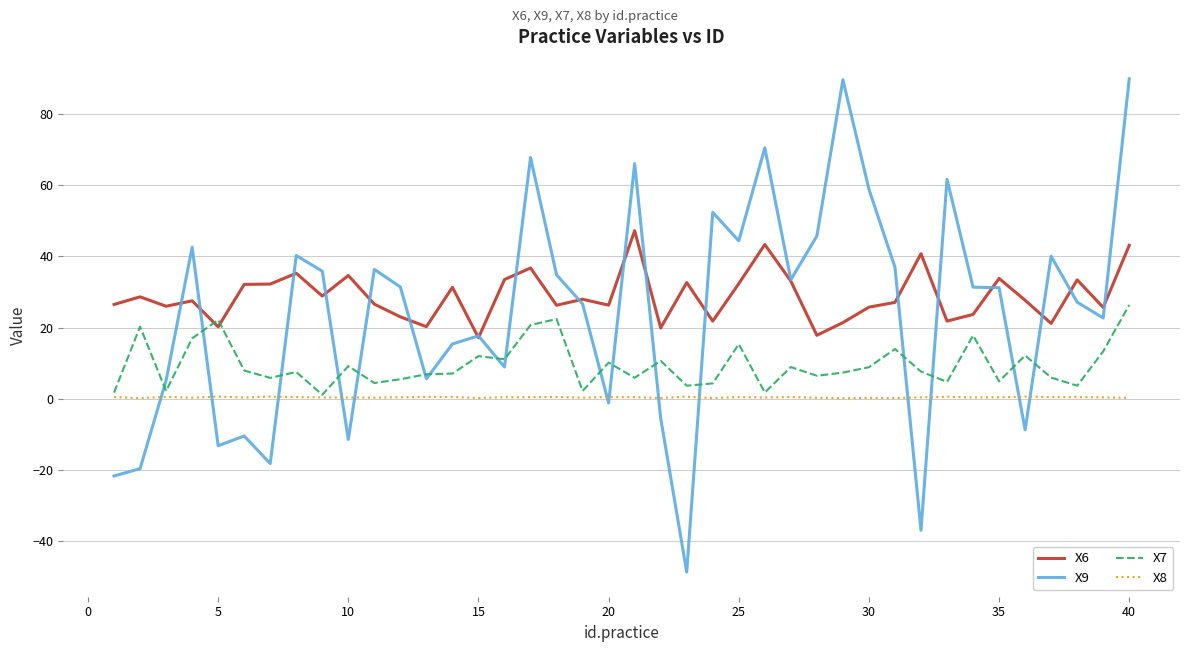

List the series in order of their overall mean, highest first.

X6, X9, X7, X8